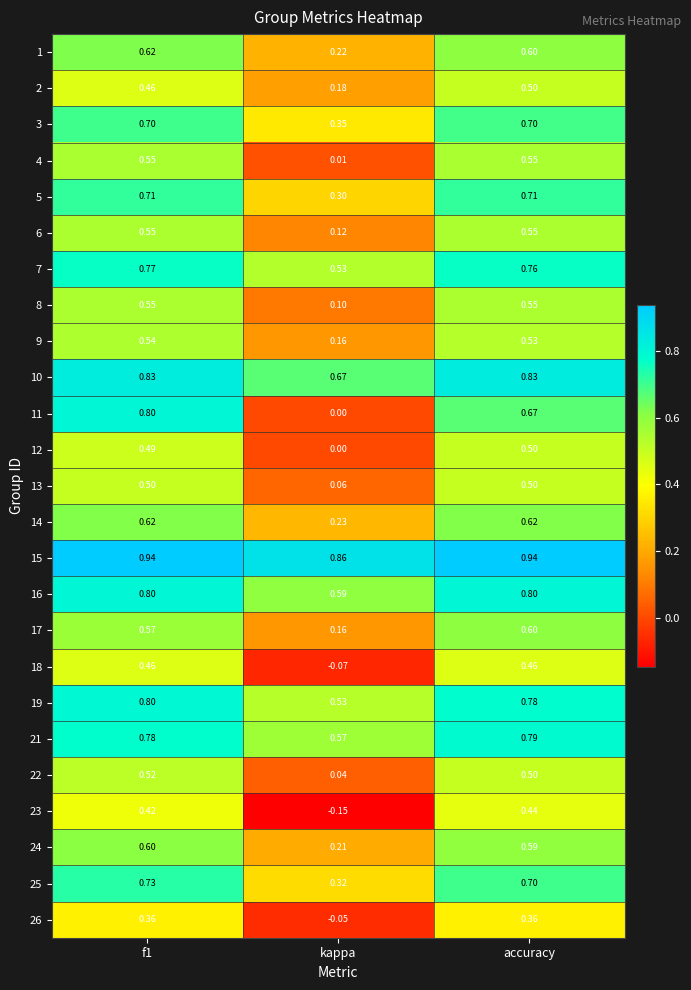

Is the value of 14 at f1 greater than the value of 10 at accuracy?

No